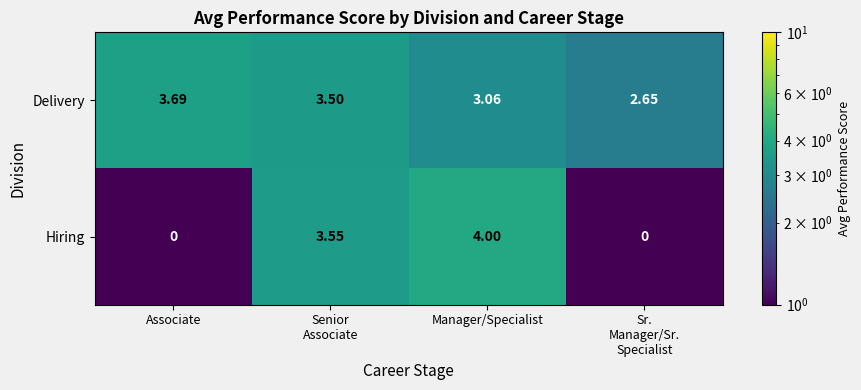

Is the value of Delivery at Associate greater than the value of Hiring at Associate?

Yes